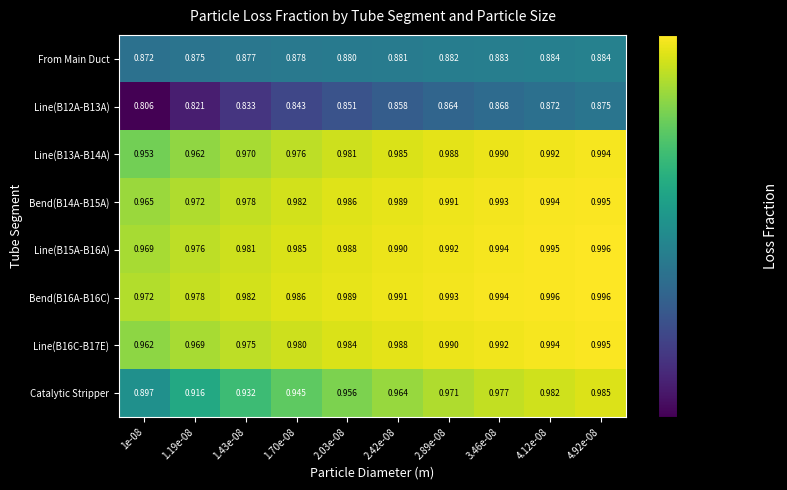

What is the difference between the highest and lowest values at 1.70e-08?

0.1